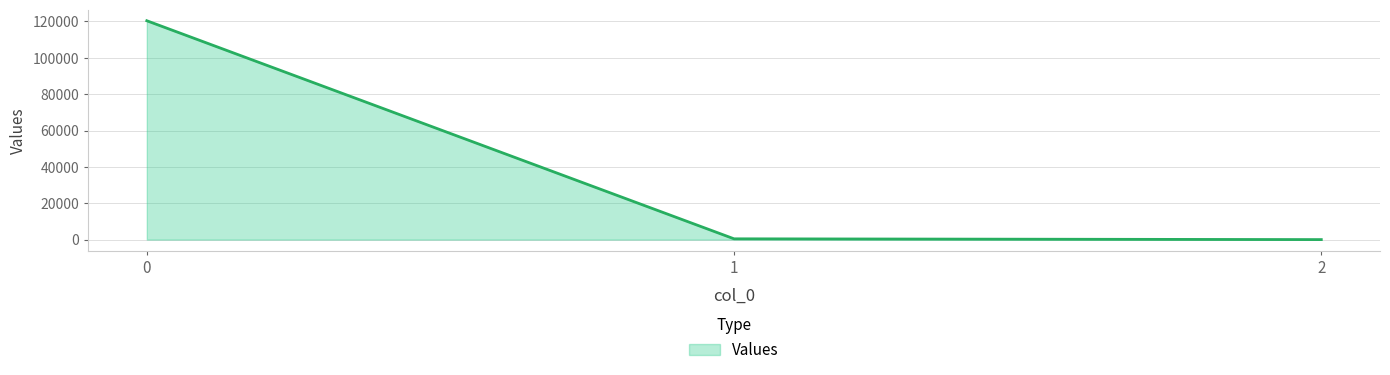

What is the difference between the maximum and second lowest values?

119966.4